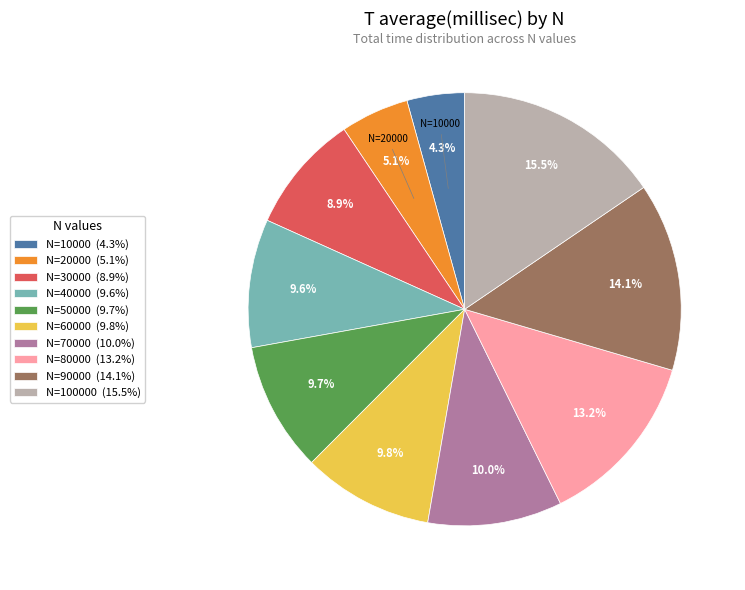

Which category has the biggest portion of the pie?

N=100000 (15.5%)